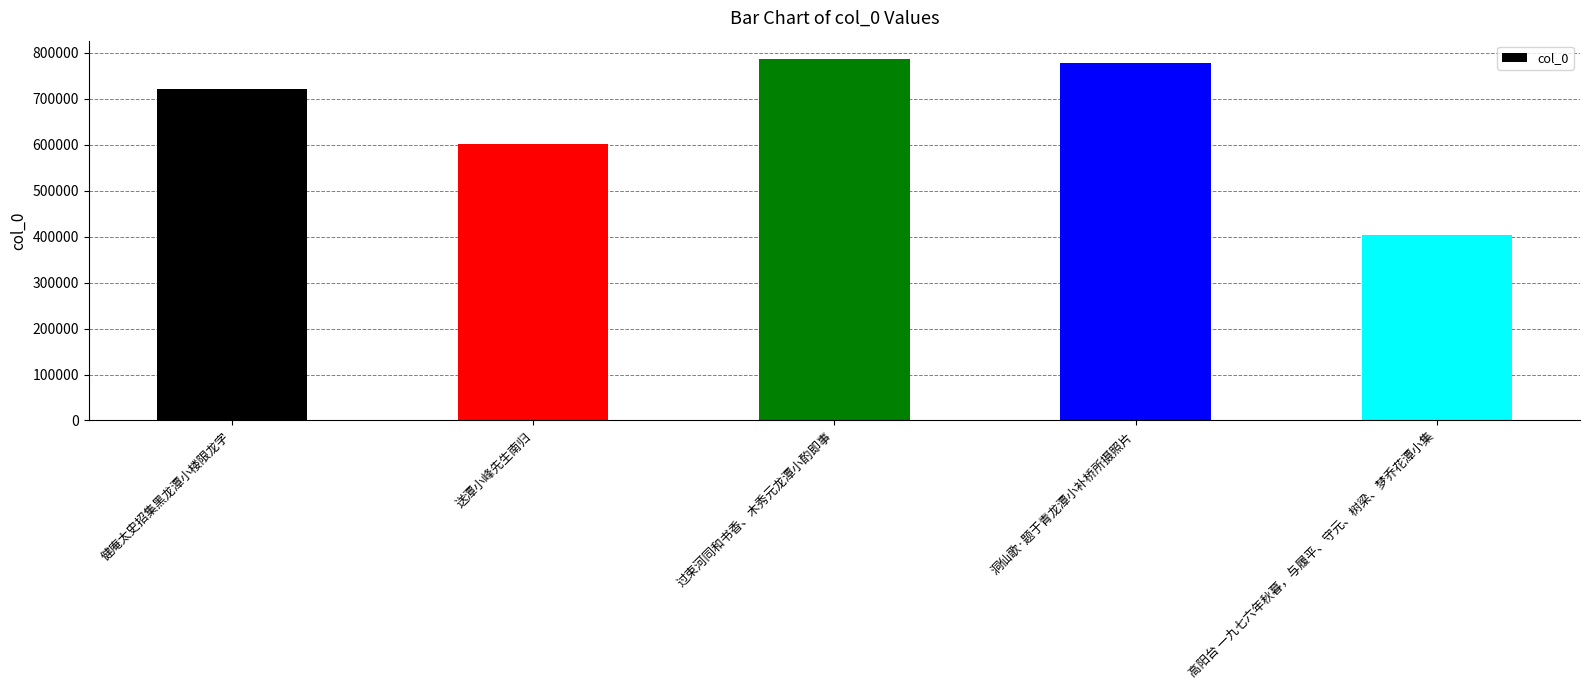

Reading left to right, what are all the values shown in this chart?

健庵太史招集黑龙潭小楼限龙字=720266	送潭小峰先生南归=602103	过束河同和书香、木秀元龙潭小酌即事=786793	洞仙歌·题于青龙潭小补桥所摄照片=777925	高阳台 一九七六年秋暮，与履平、守元、树梁、梦乔花潭小集=403713